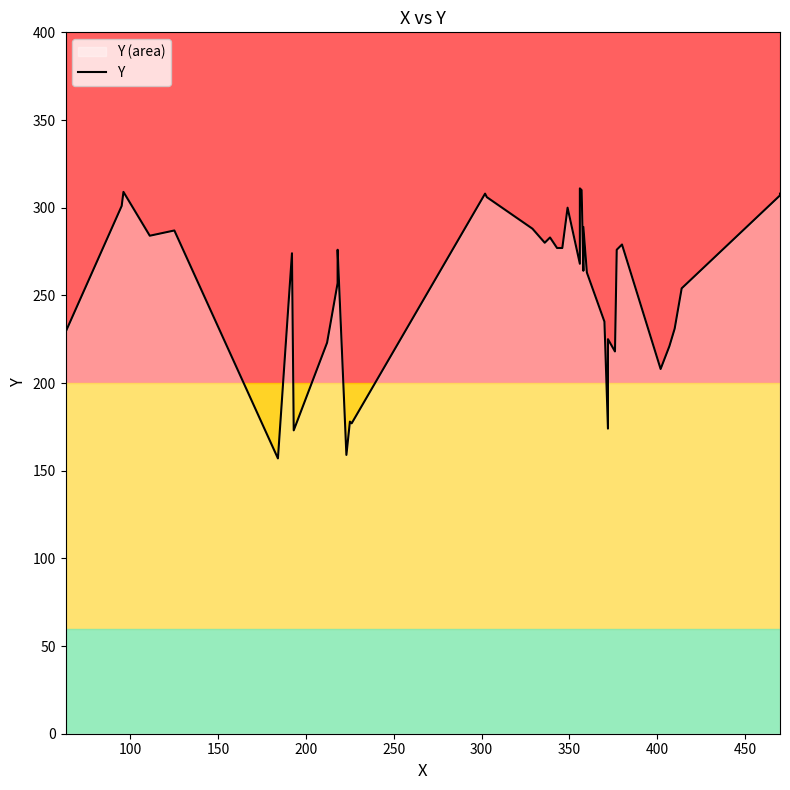

What is the difference between the maximum and minimum values?

154